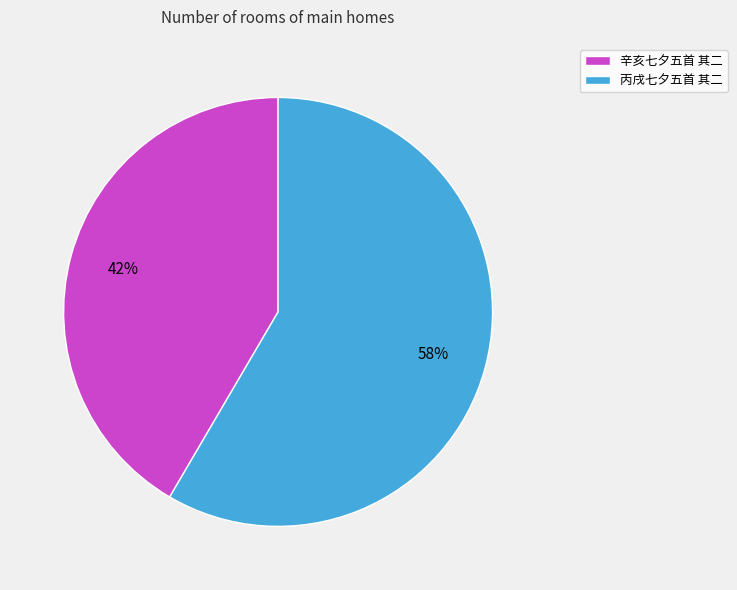

How many segments does this pie chart have?

2